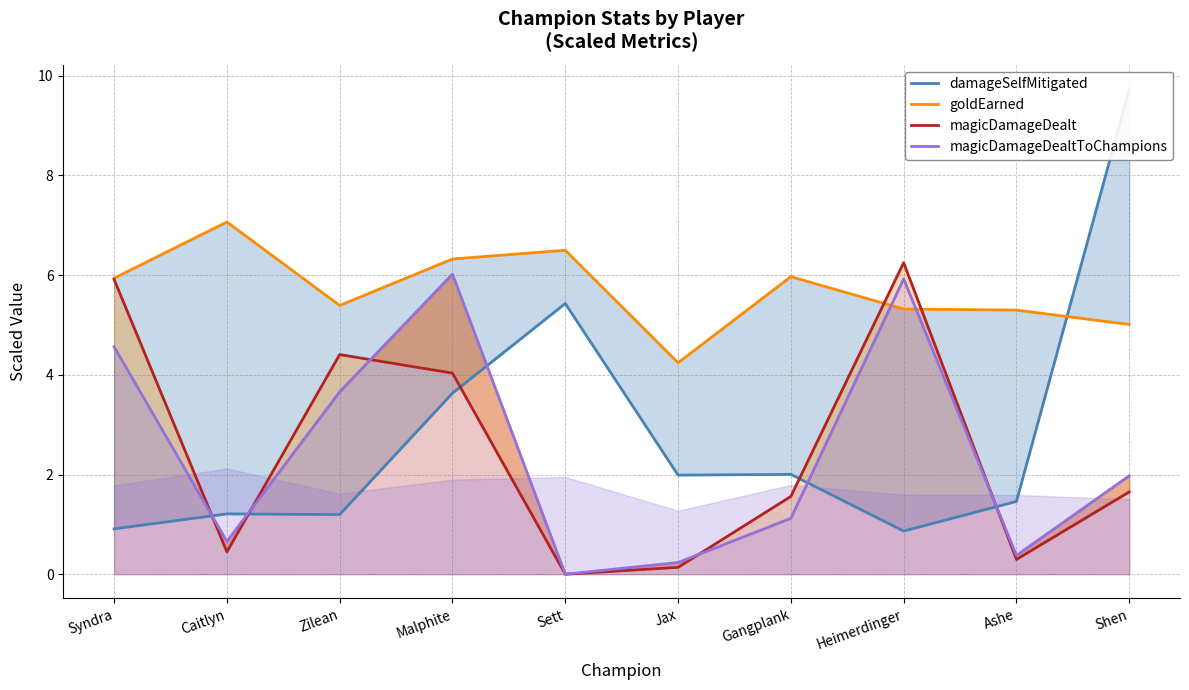

List the labels in order of magicDamageDealtToChampions value, largest first.

Malphite, Heimerdinger, Syndra, Zilean, Shen, Gangplank, Caitlyn, Ashe, Jax, Sett